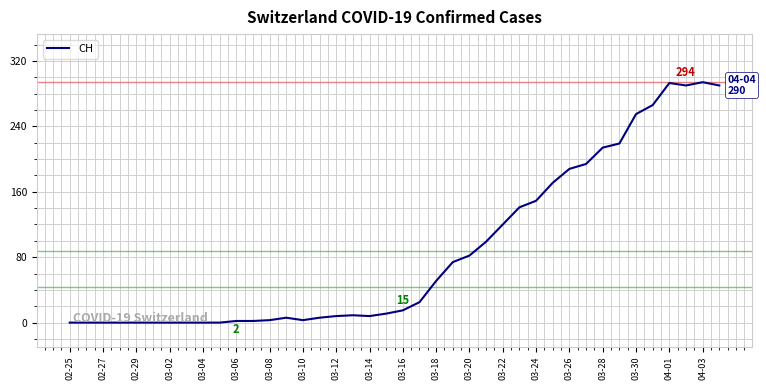

What is the maximum value shown in the chart?

294